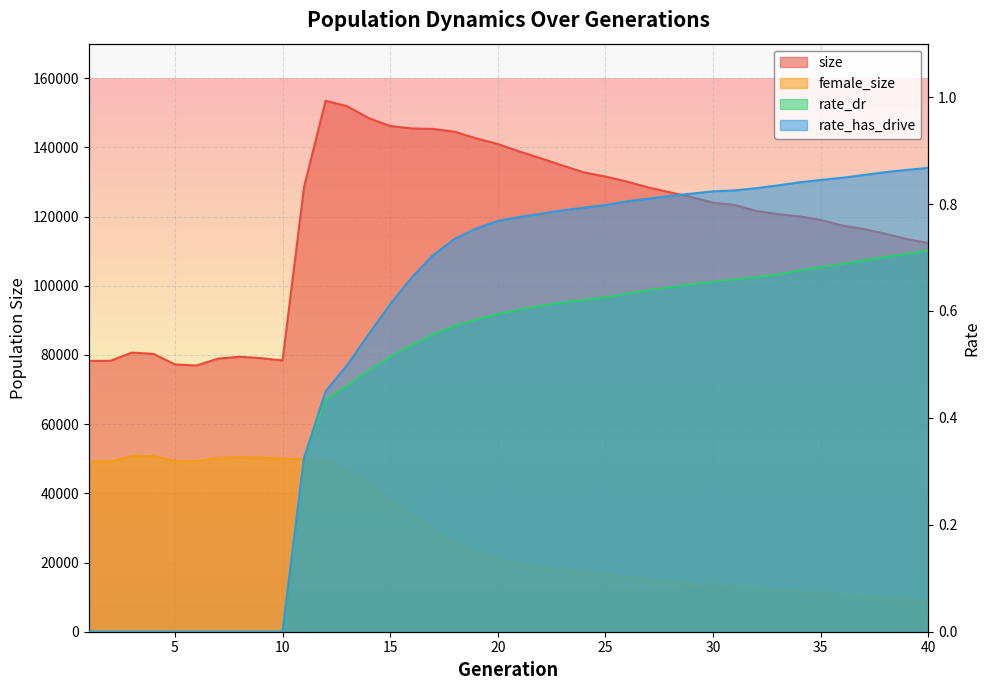

How many data points does each series have?

40